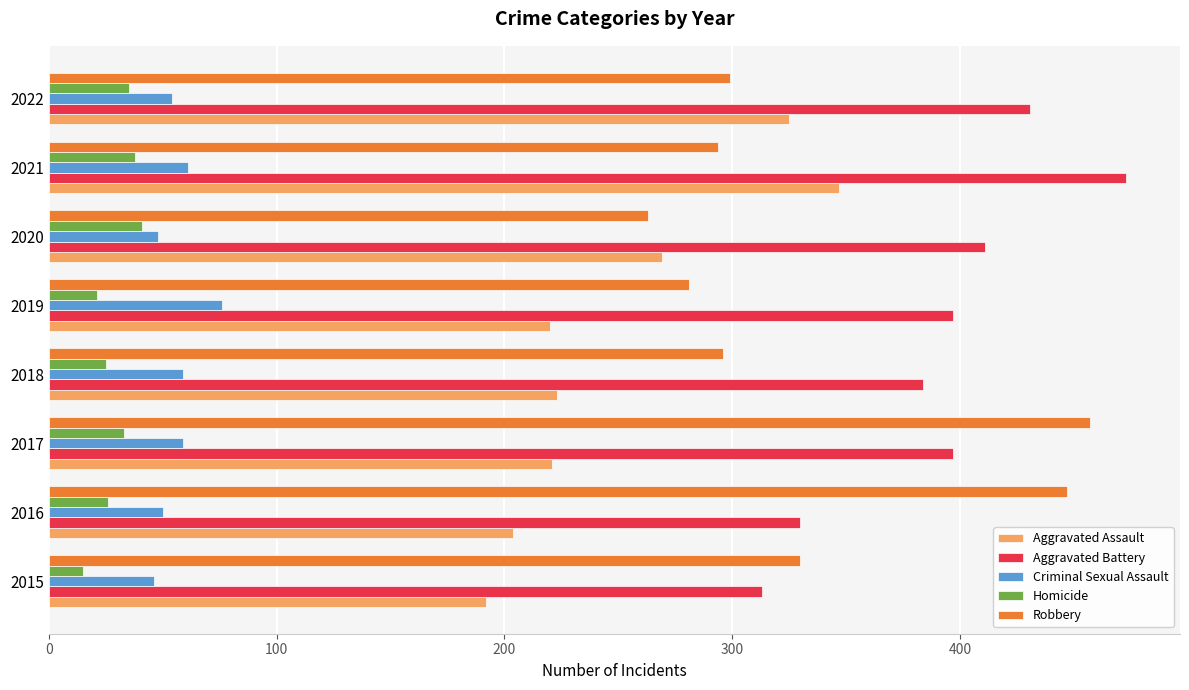

The value of Robbery at 2020 is 394. True or false?

False